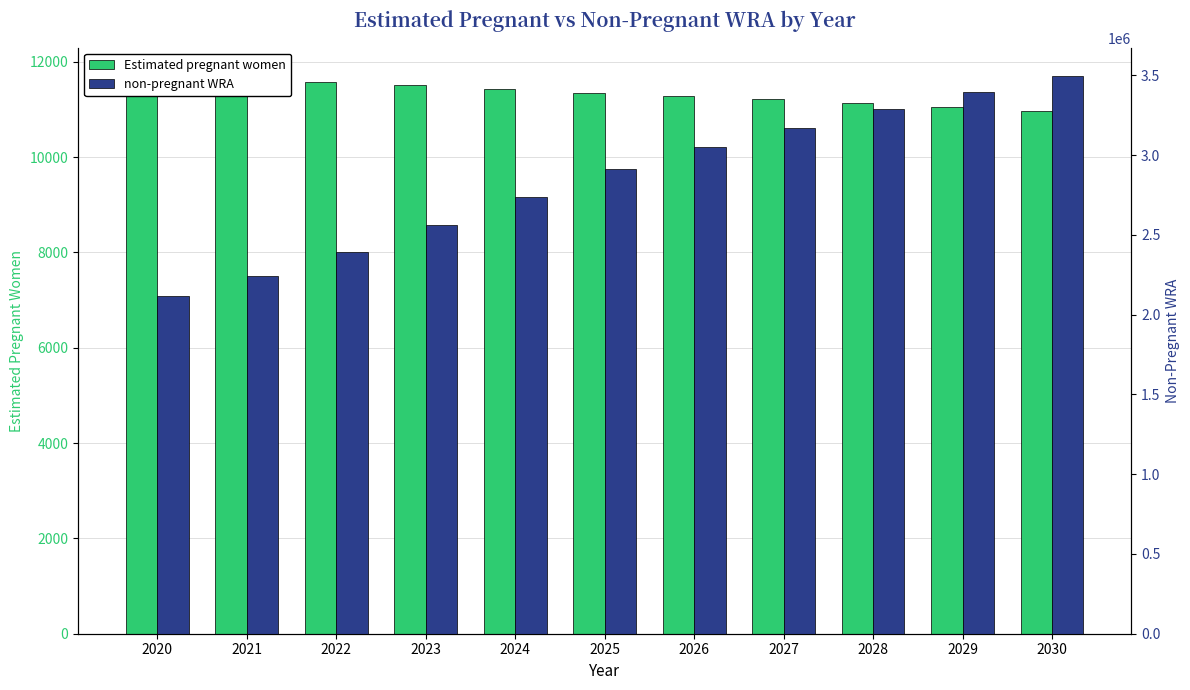

Which category has the lowest value in the Estimated pregnant women series?

2030